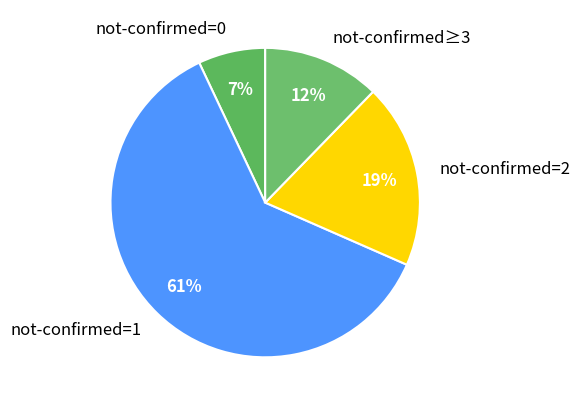

Which has a higher value, not-confirmed=1 or not-confirmed=2?

not-confirmed=1